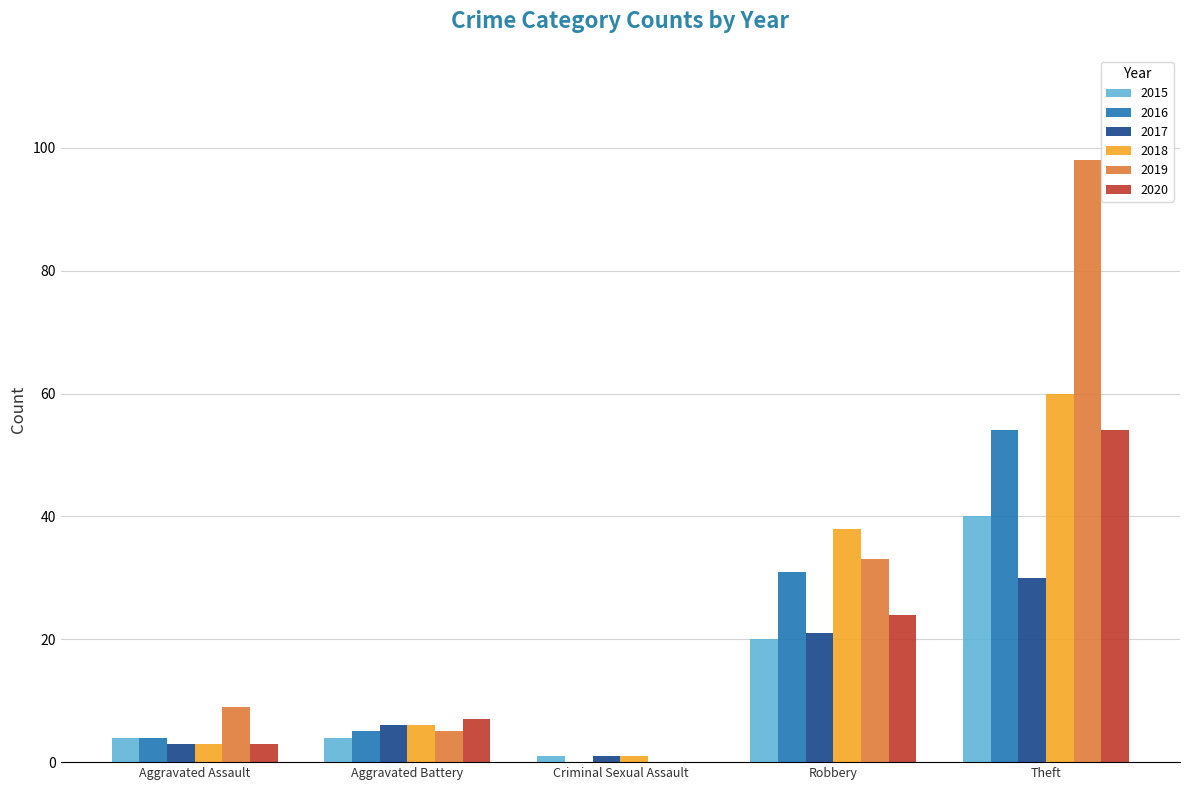

What is the sum of the 2019 values at Aggravated Assault and Robbery?

42